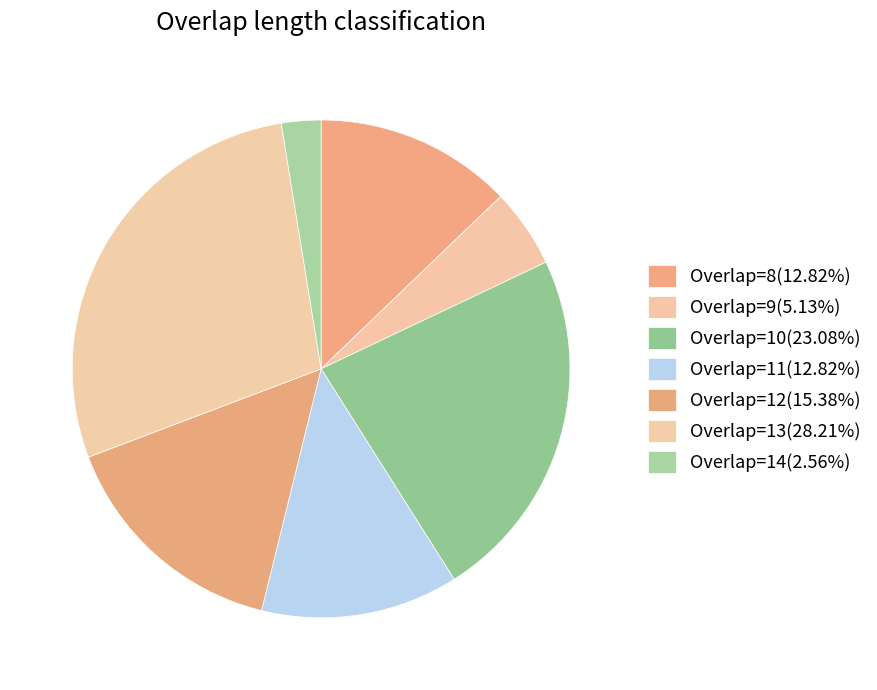

How many segments does this pie chart have?

7